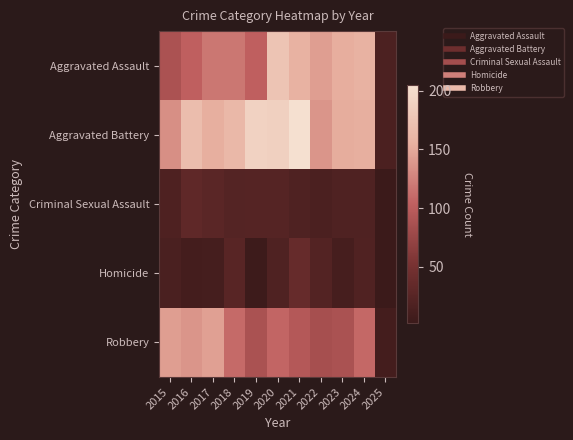

Reading right to left, extract all data points from this chart.

Aggravated Assault: 2025=17	2024=157	2023=153	2022=143	2021=157	2020=176	2019=103	2018=118	2017=118	2016=103	2015=89
Aggravated Battery: 2025=16	2024=154	2023=152	2022=137	2021=205	2020=188	2019=190	2018=163	2017=154	2016=168	2015=133
Criminal Sexual Assault: 2025=3	2024=19	2023=19	2022=16	2021=19	2020=24	2019=24	2018=23	2017=28	2016=32	2015=18
Homicide: 2025=2	2024=20	2023=12	2022=22	2021=37	2020=19	2019=5	2018=26	2017=11	2016=10	2015=15
Robbery: 2025=10	2024=109	2023=88	2022=85	2021=95	2020=107	2019=88	2018=110	2017=144	2016=137	2015=143